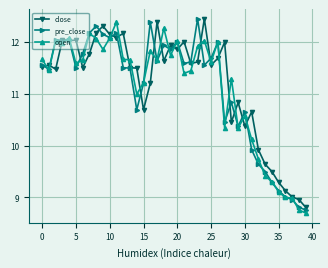

What is the minimum value for pre_close?

8.8